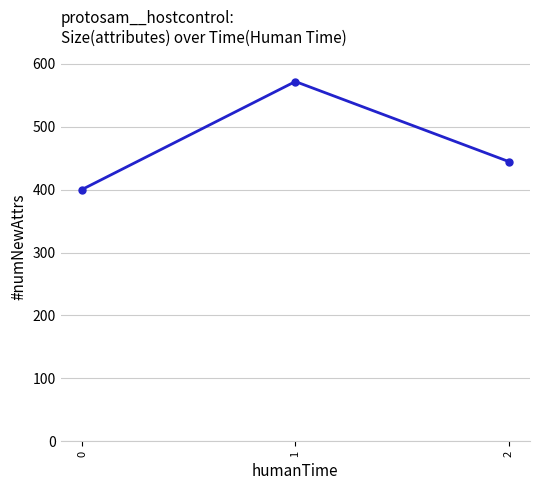

The value at 1 is 571.4. True or false?

True